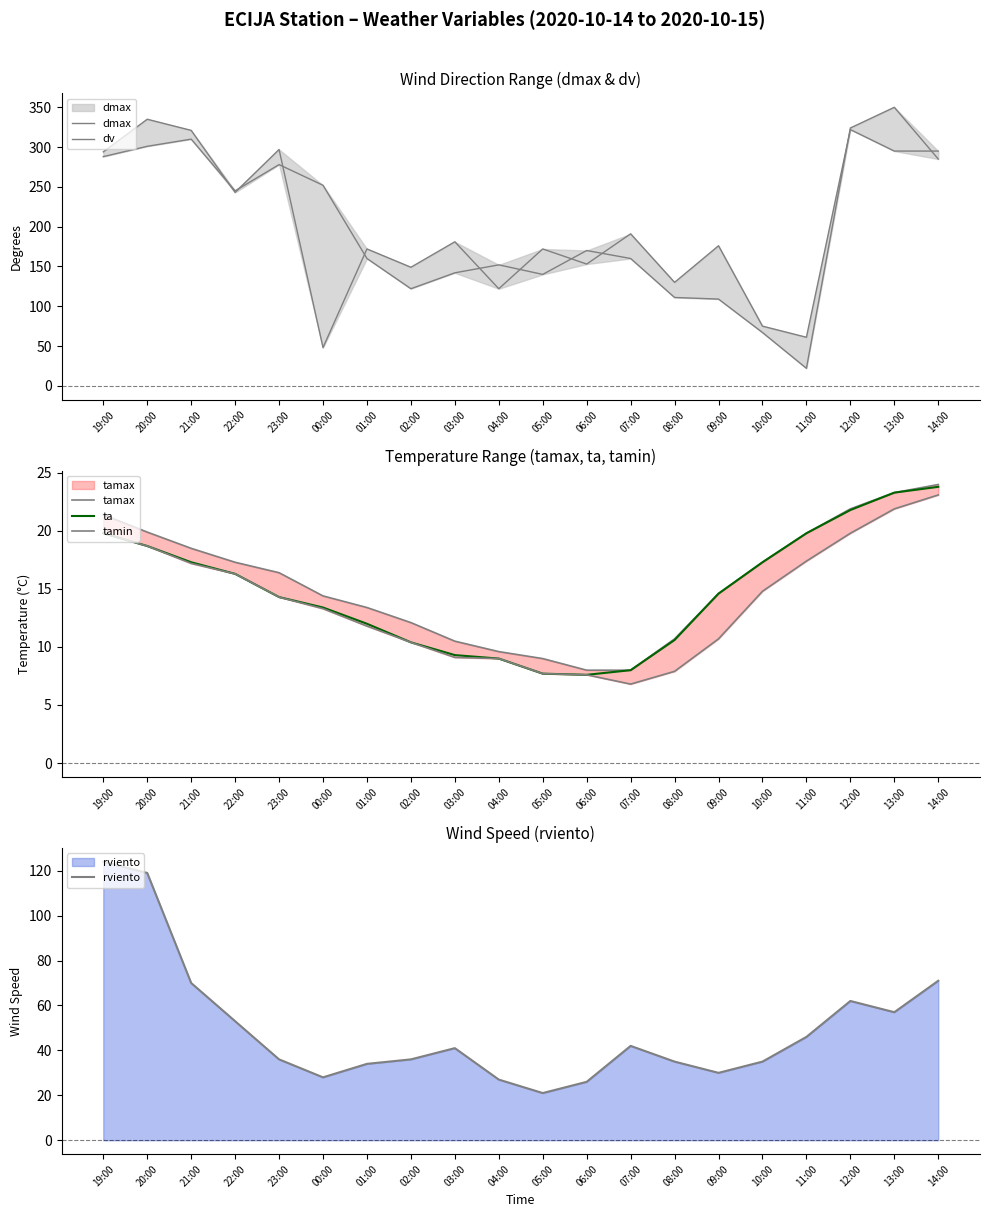

Between 22:00 and 13:00, which series saw the biggest shift?

dmax